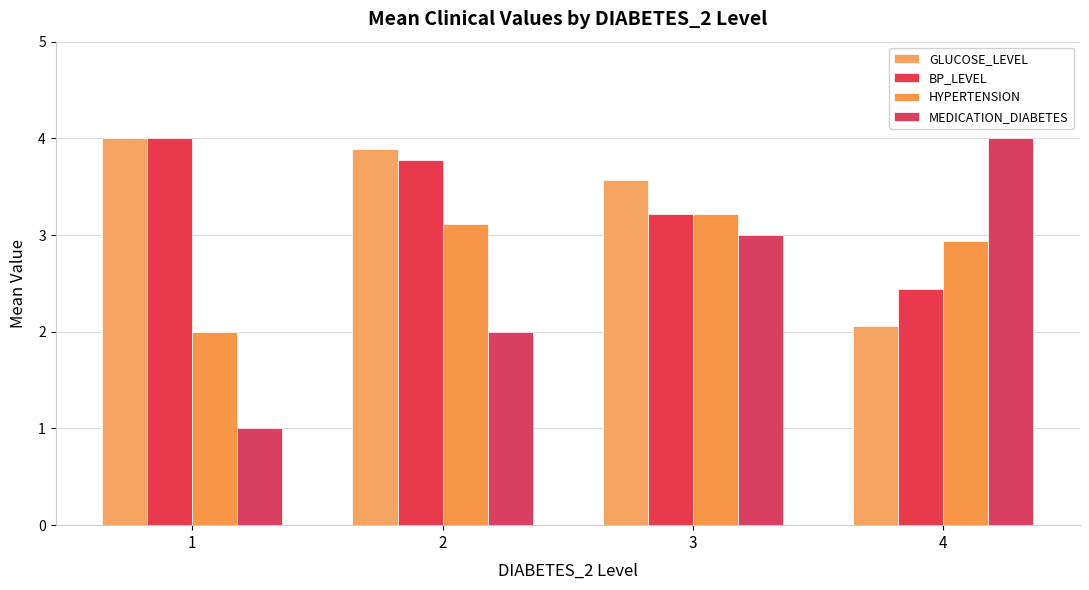

List the labels in order of BP_LEVEL value, smallest first.

4, 3, 2, 1